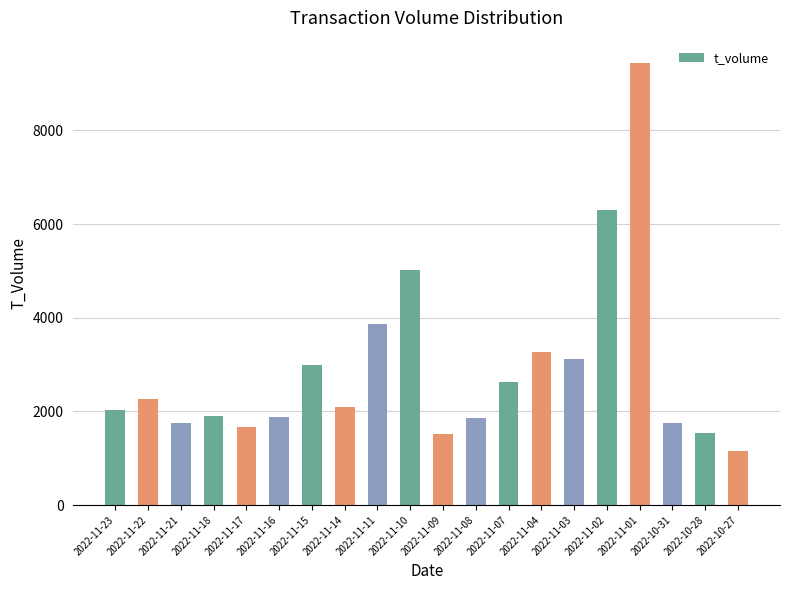

Is it true that the value at 2022-11-21 is 1755?

True